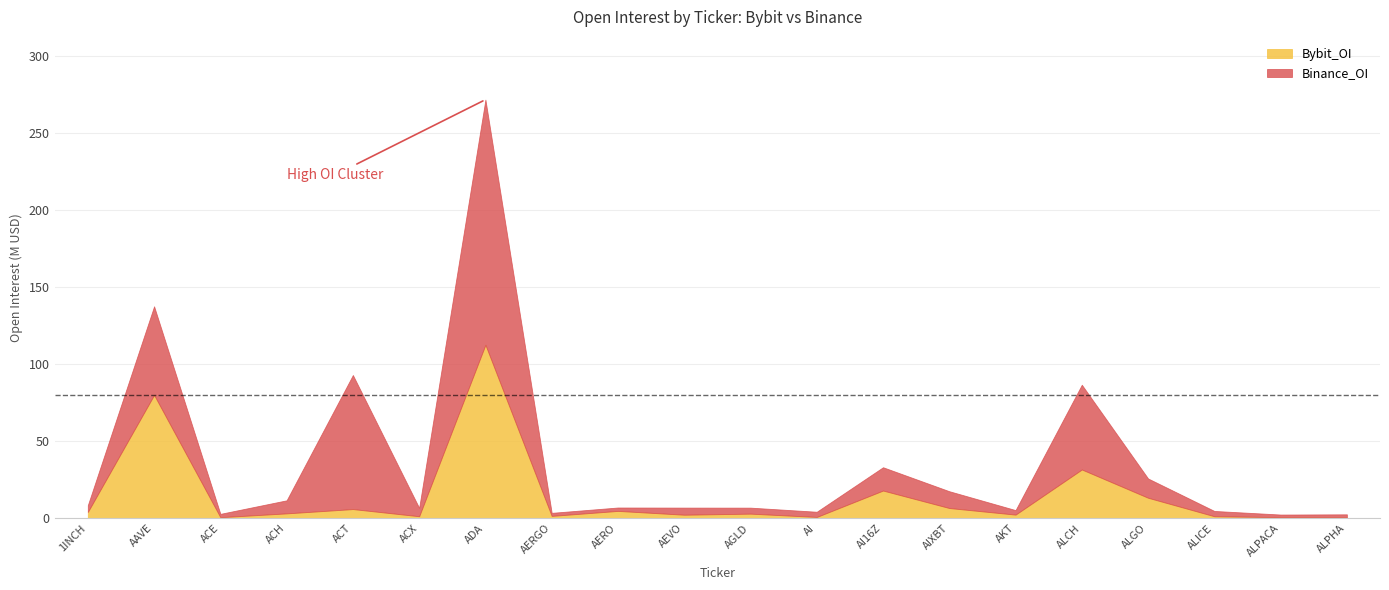

At which category does Binance_OI reach its first local peak?

AAVE